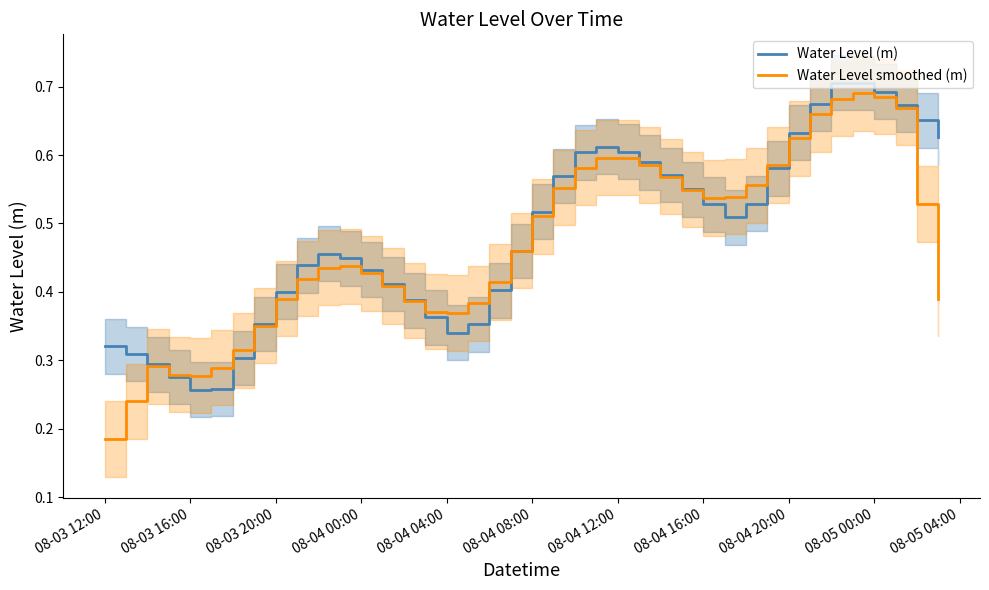

Rank the series by their maximum value, from highest to lowest.

Water Level (m), Water Level smoothed (m)